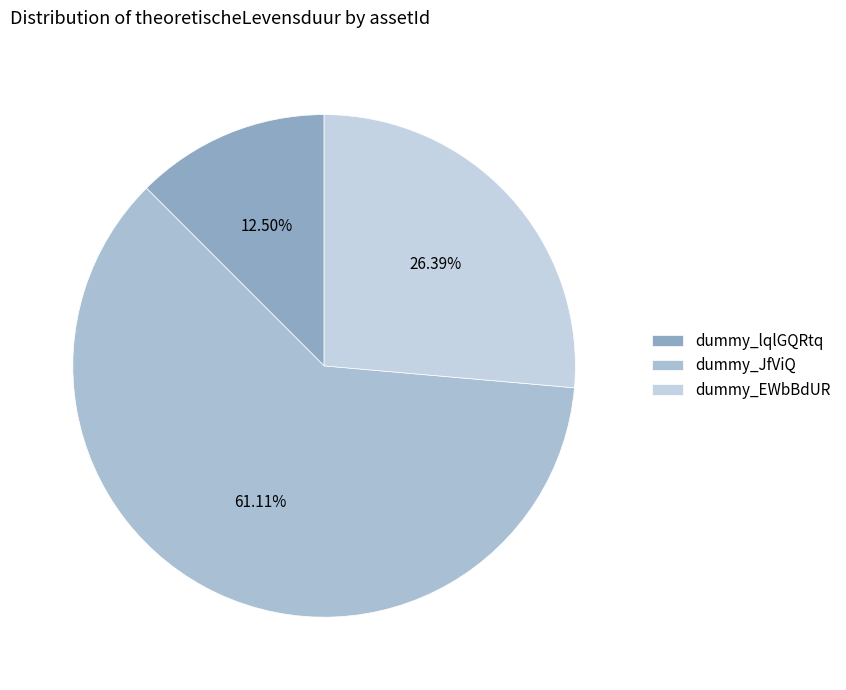

The dummy_JfViQ slice represents 61% of the pie. True or false?

True